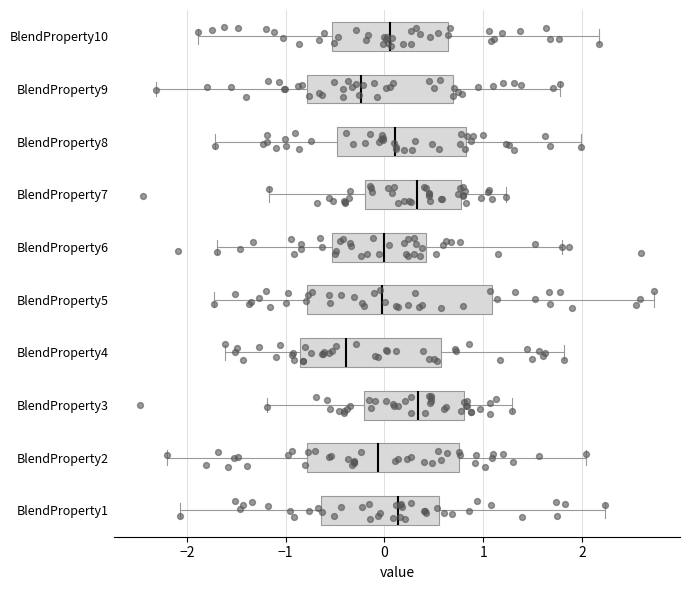

Where is the left edge of the box for BlendProperty9 on the x-axis? The values are not printed on the chart, so give them approximately, as read against the axis.

-0.8